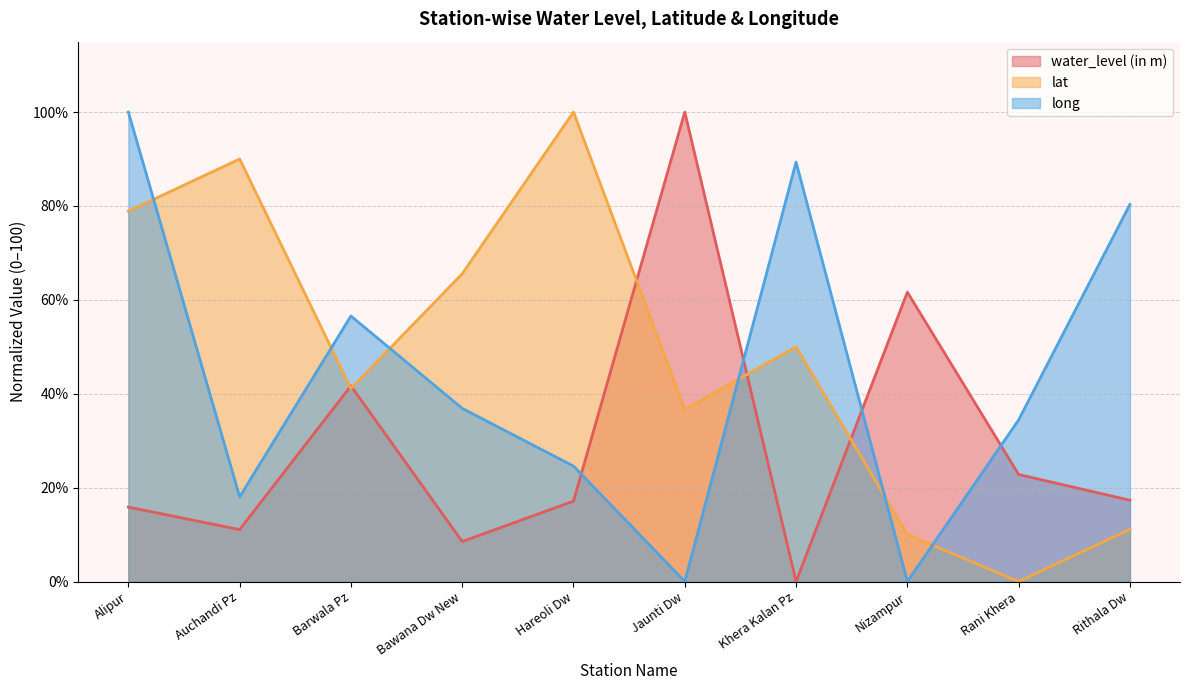

Rank the series at Khera Kalan Pz from highest to lowest value.

long, lat, water_level (in m)